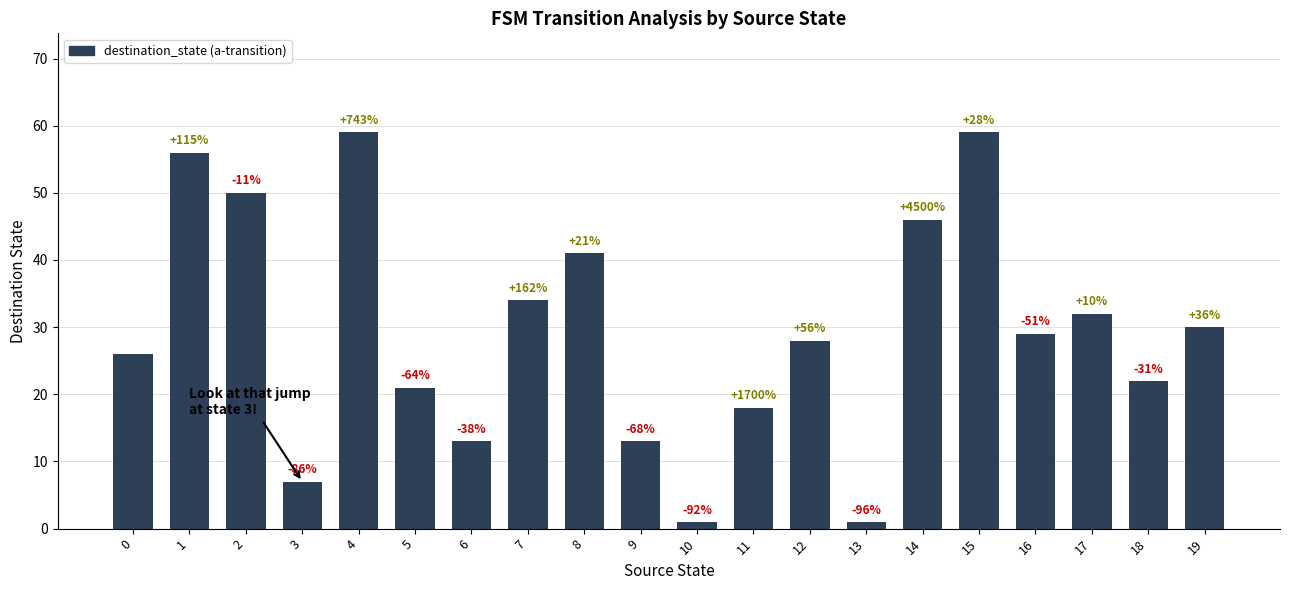

Are the bars horizontal?

No